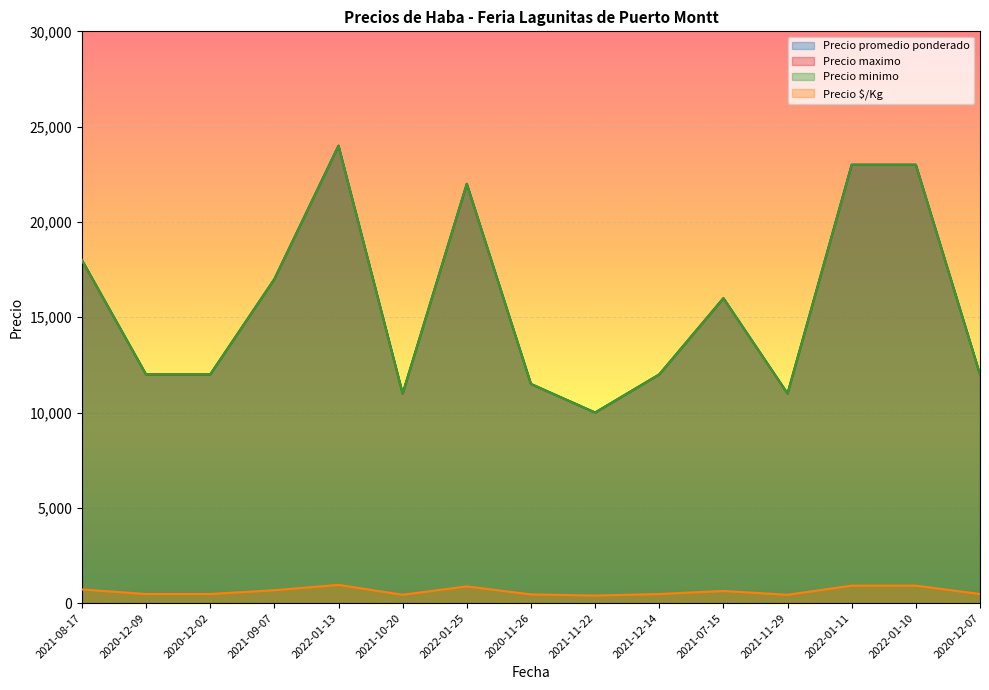

What is the label of the 14th point from the right?

2020-12-09